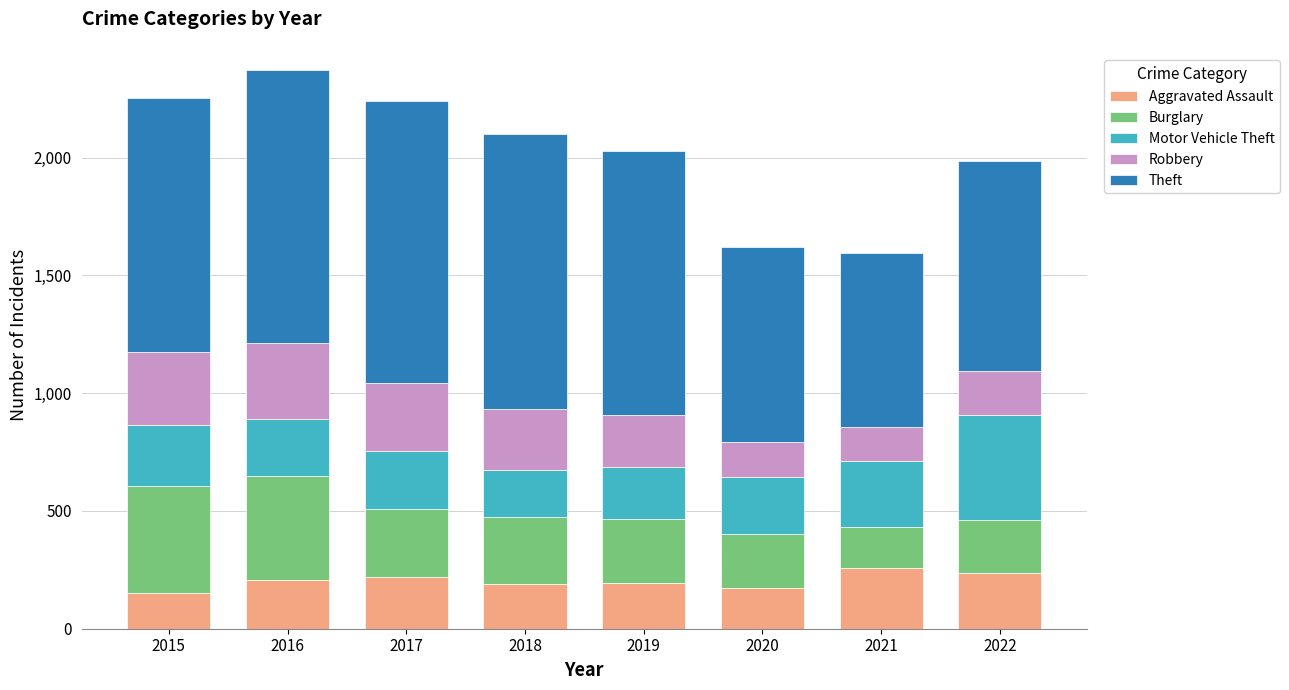

At which label does Aggravated Assault reach its minimum?

2015